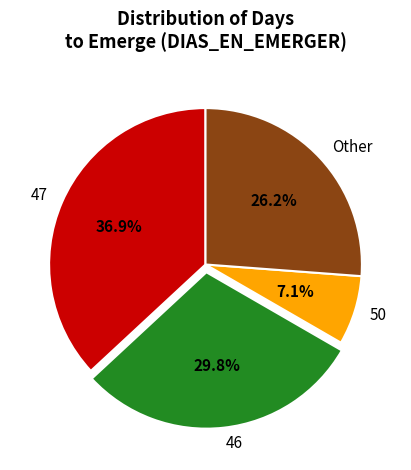

How many segments does this pie chart have?

4